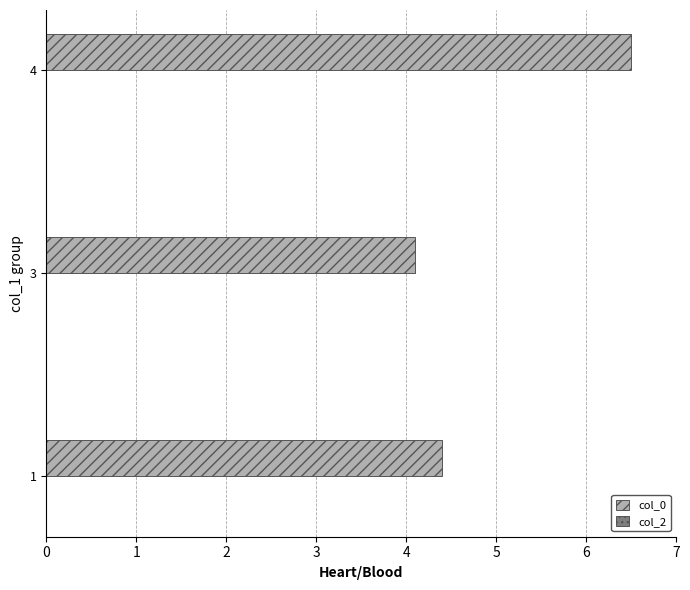

List the labels in order of value, smallest first.

3, 1, 4